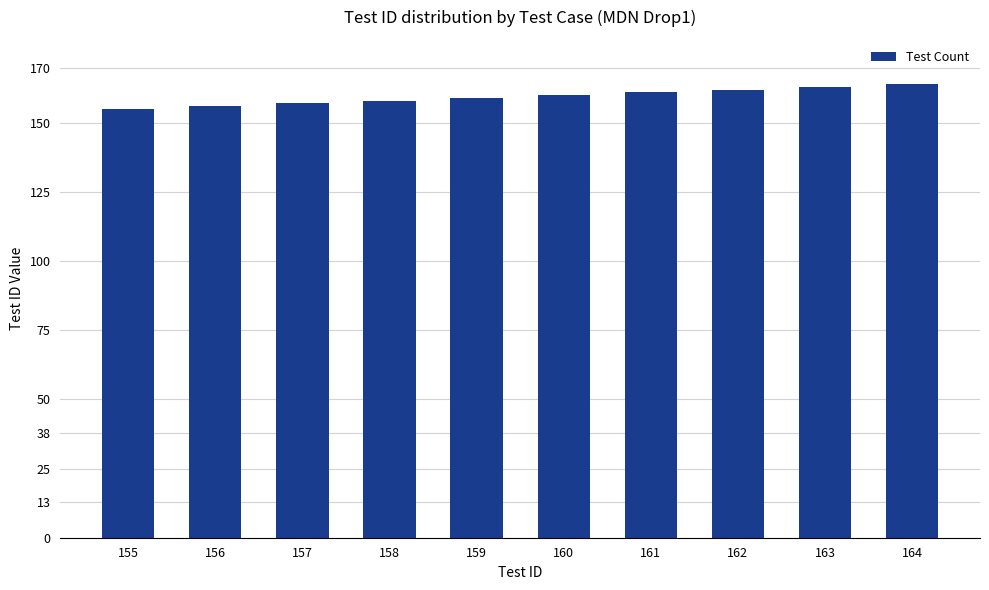

What is the difference between the maximum and minimum values?

9